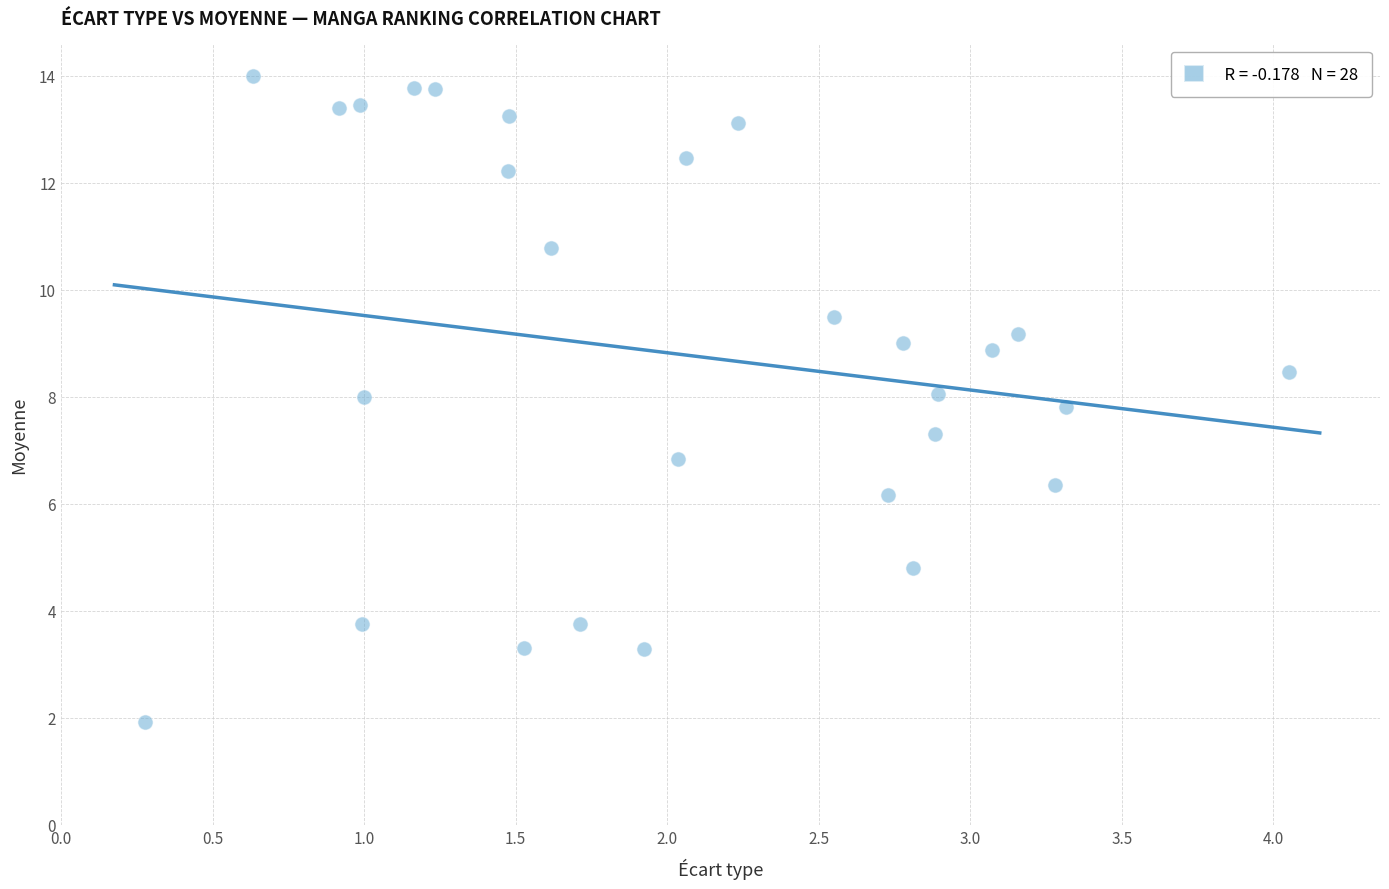

What is the range of X values (max minus min)?

3.8